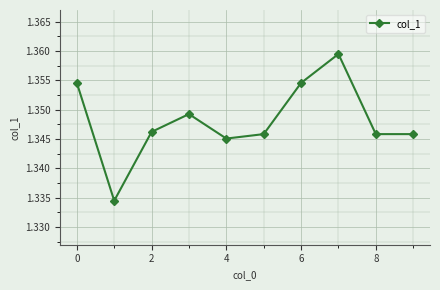

How many interior local peaks (higher than both neighbors) does the data have?

2